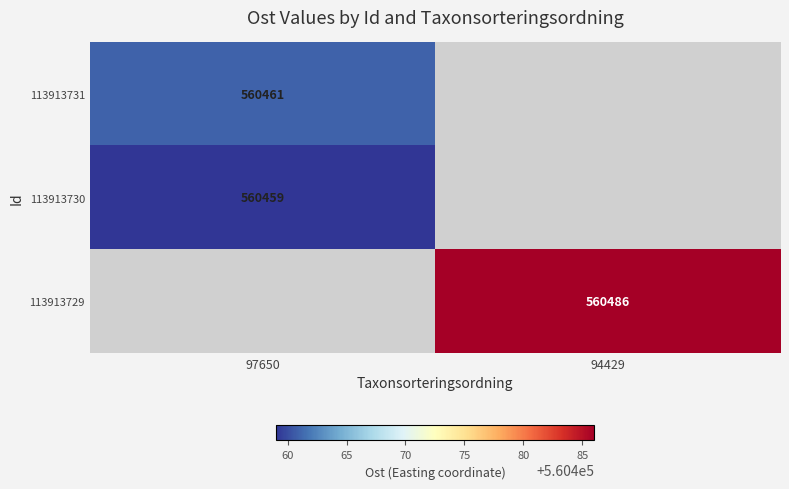

The 113913729 series shows 321032.7 at 94429. True or false?

False